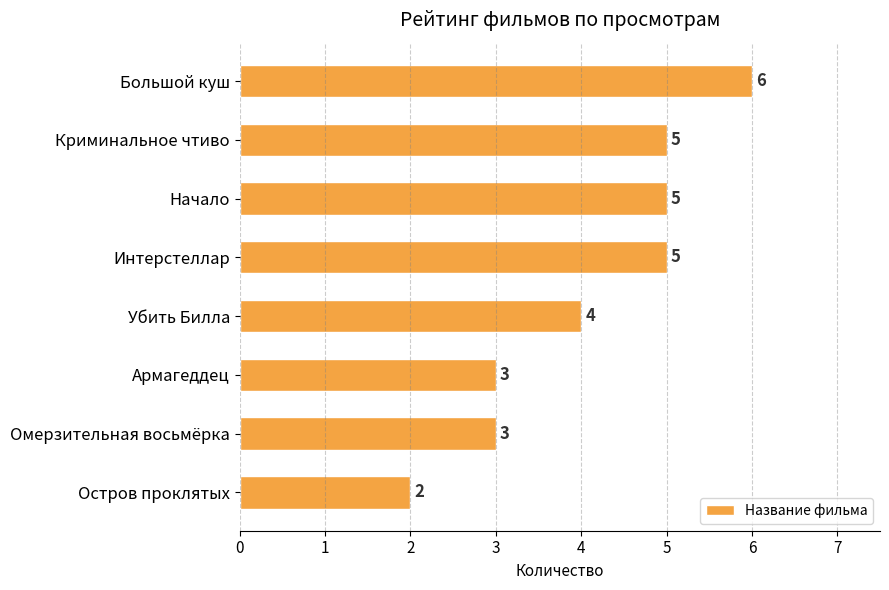

Which has a higher value, Остров проклятых or Криминальное чтиво?

Криминальное чтиво